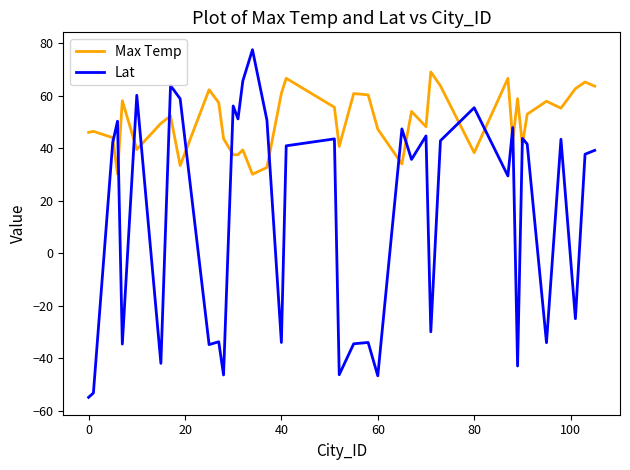

Which series ends up on top after the final intersection of Lat and Max Temp?

Max Temp